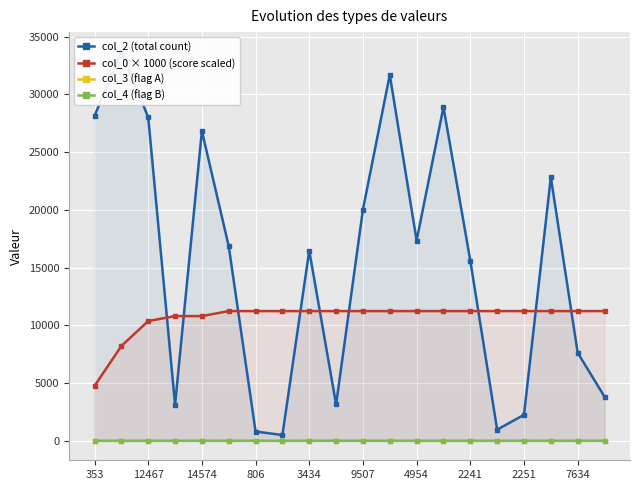

Which series has the largest total across all categories?

col_2 (total count)